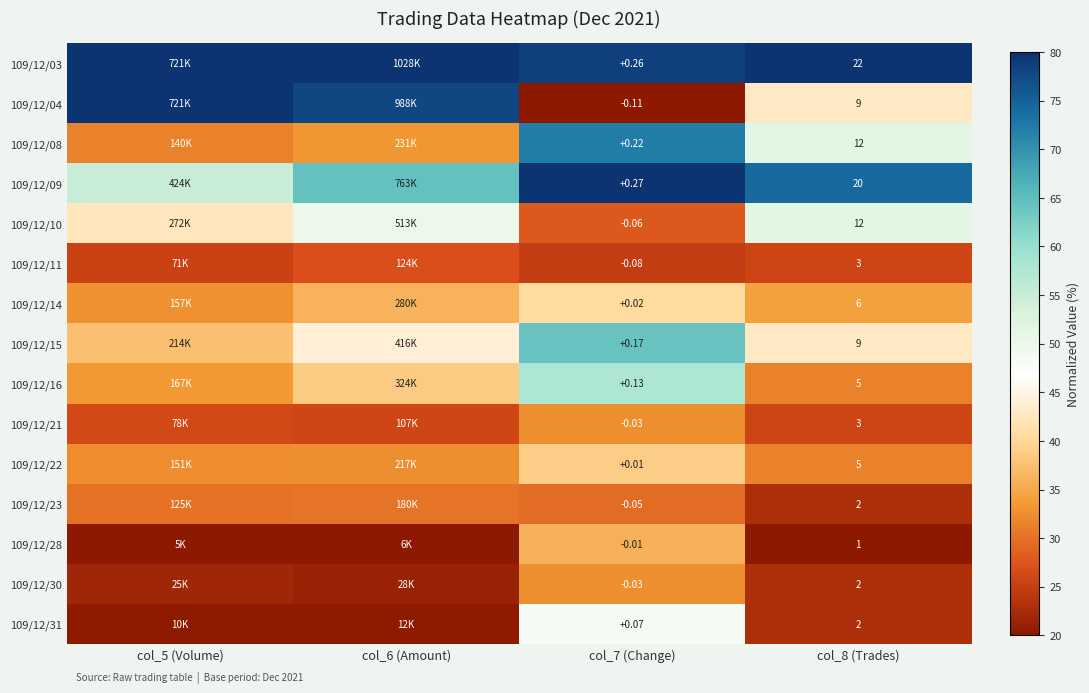

At col_5 (Volume), list the series in order from smallest to largest.

109/12/28, 109/12/31, 109/12/30, 109/12/11, 109/12/21, 109/12/23, 109/12/08, 109/12/22, 109/12/14, 109/12/16, 109/12/15, 109/12/10, 109/12/09, 109/12/03, 109/12/04